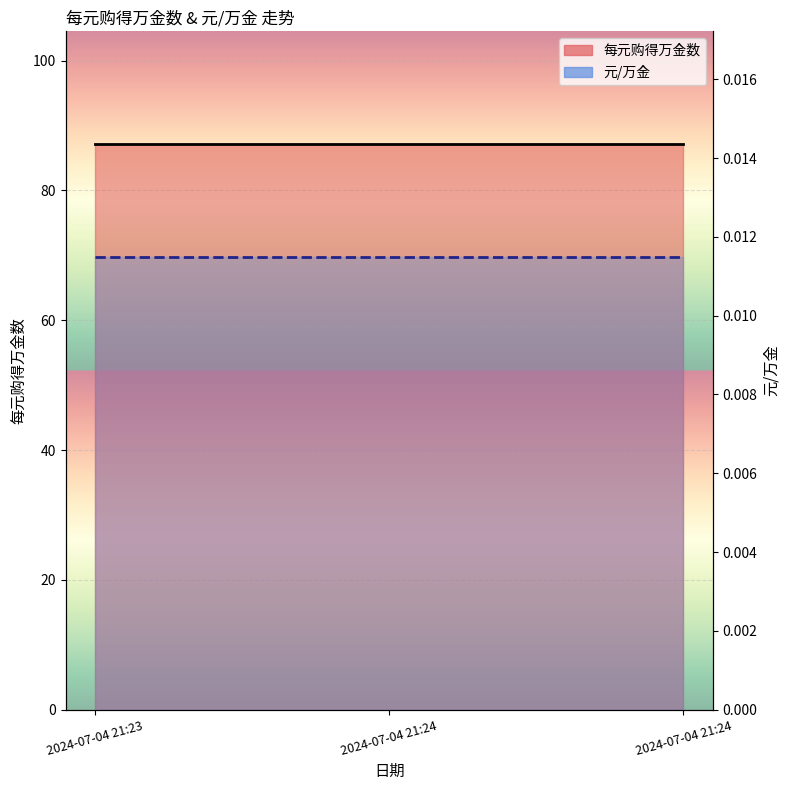

The 元/万金 series shows 0.0 at 2024-07-04 21:23. True or false?

False